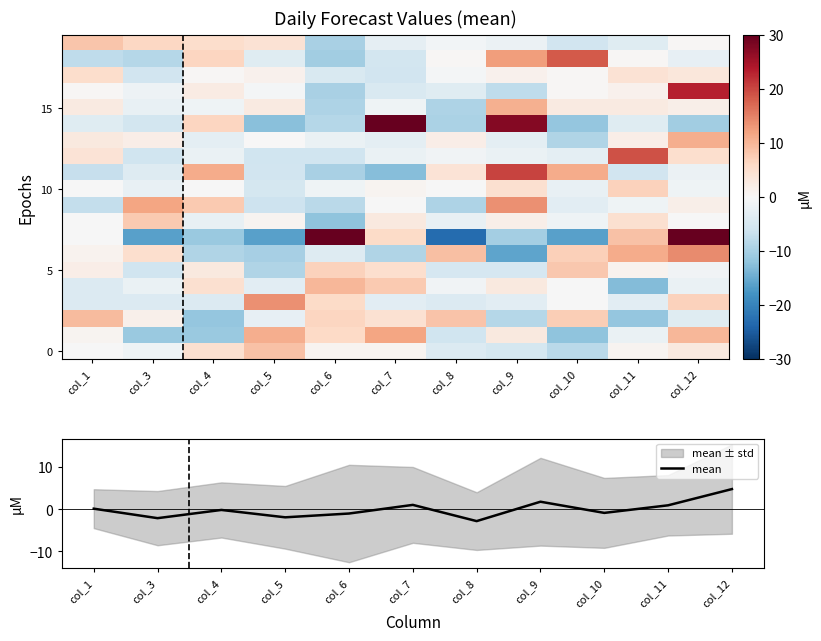

Which category has the lowest value in the mean series?

col_8